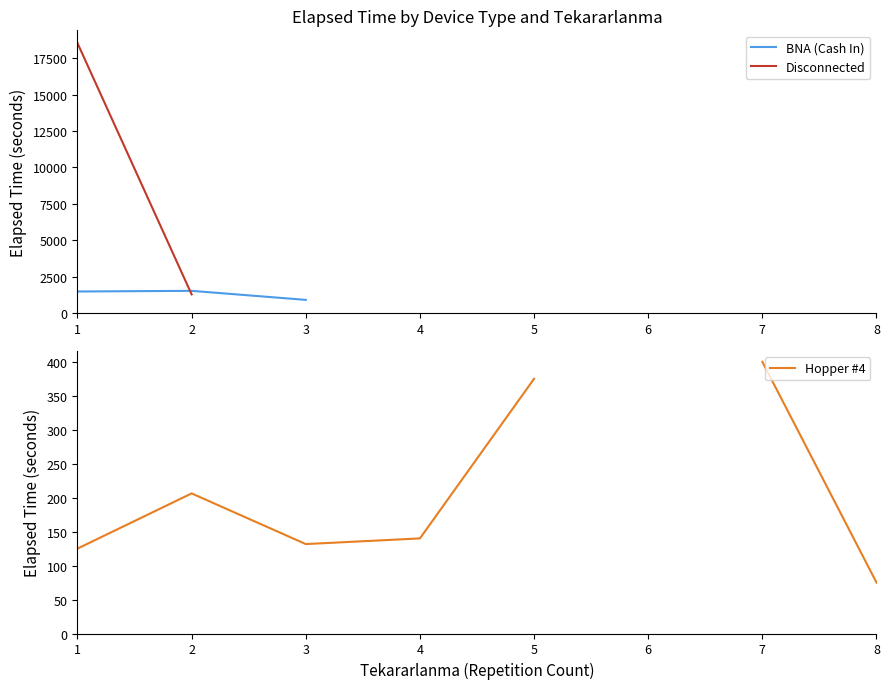

Where is Disconnected nearest to the value 9903?

2